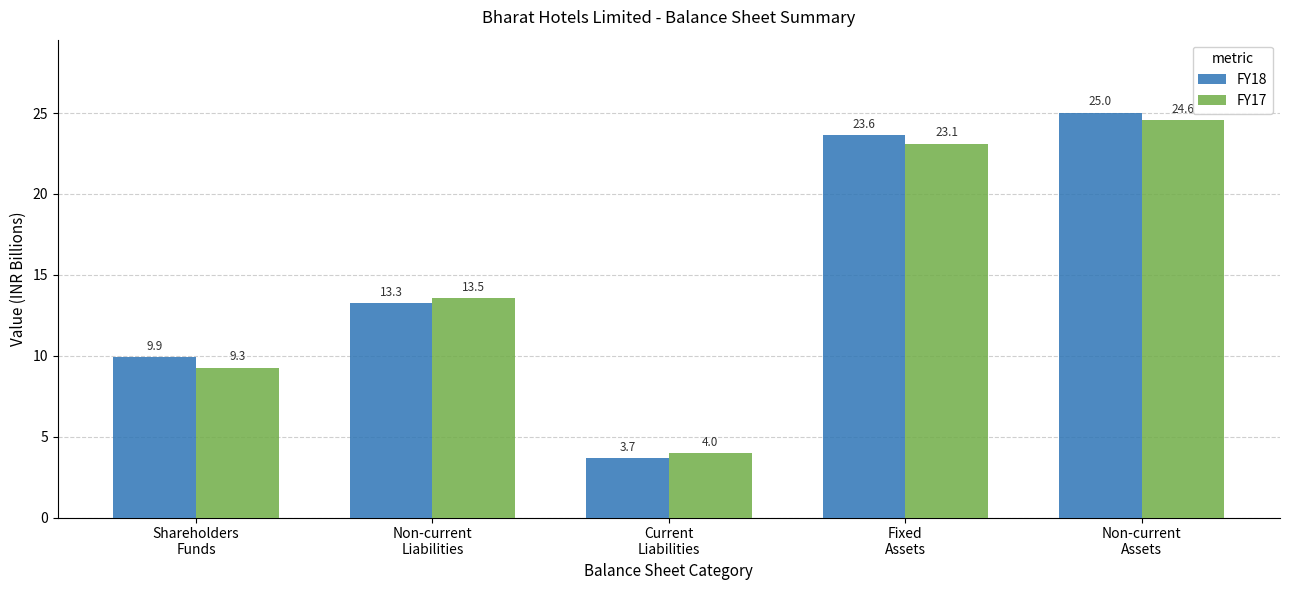

The value of FY17 at Shareholders
Funds is 12.7. True or false?

False